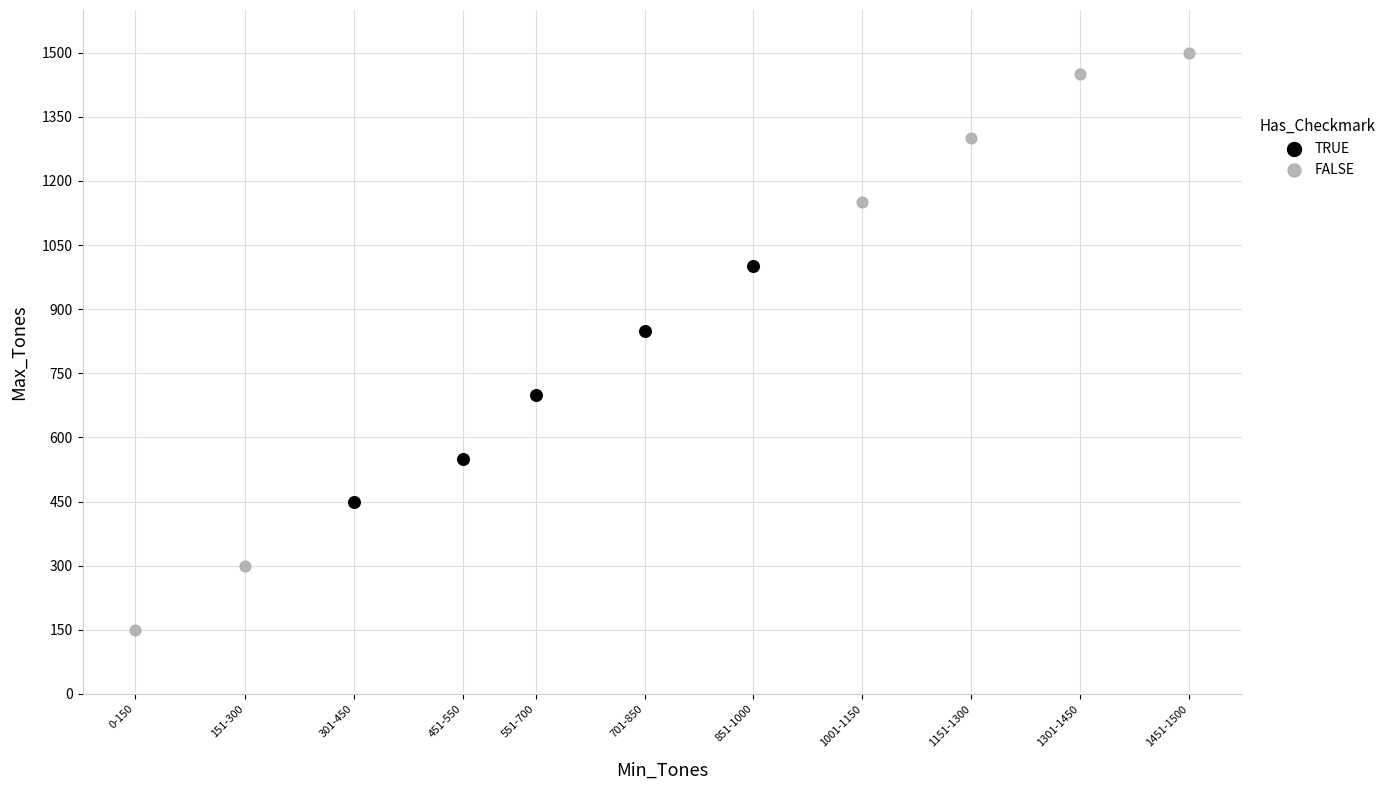

Which series contains the lowest Y value?

FALSE